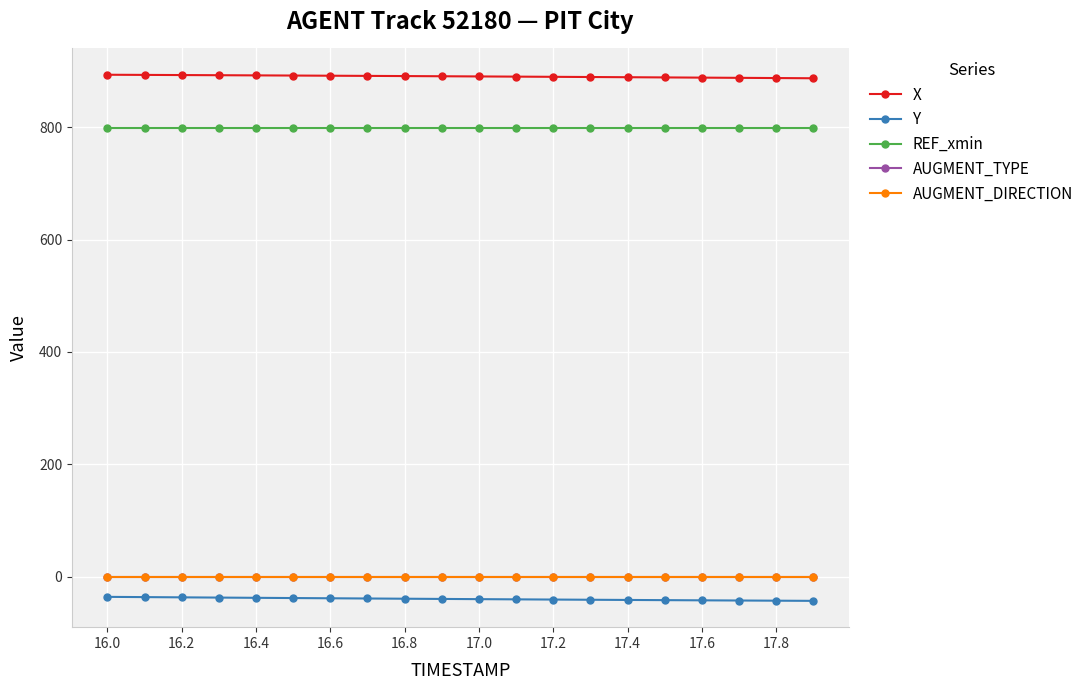

What is the value of the X point at the 10th from the left?

890.8